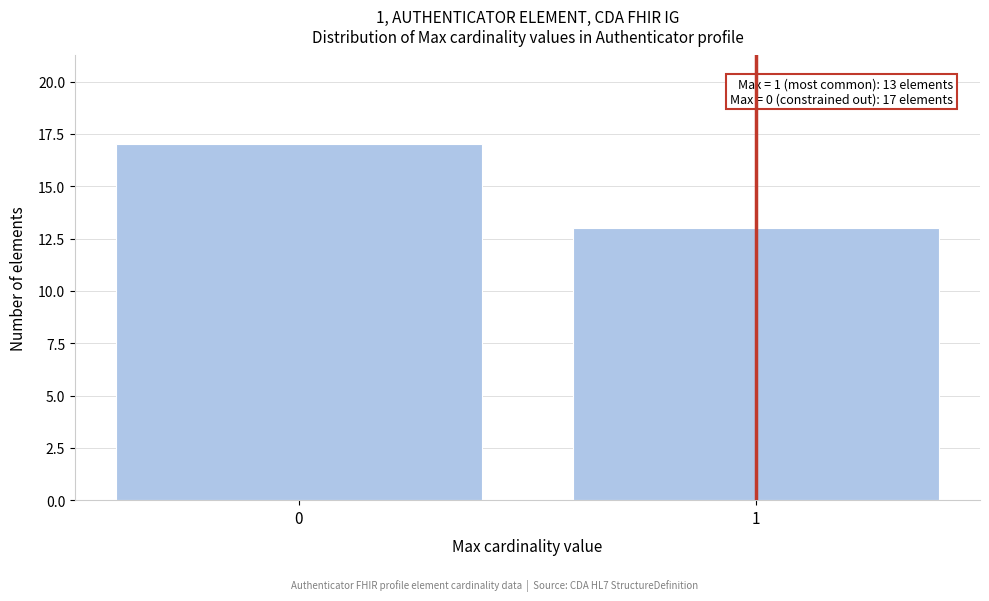

Reading left to right, list all the values displayed in this chart.

17	13